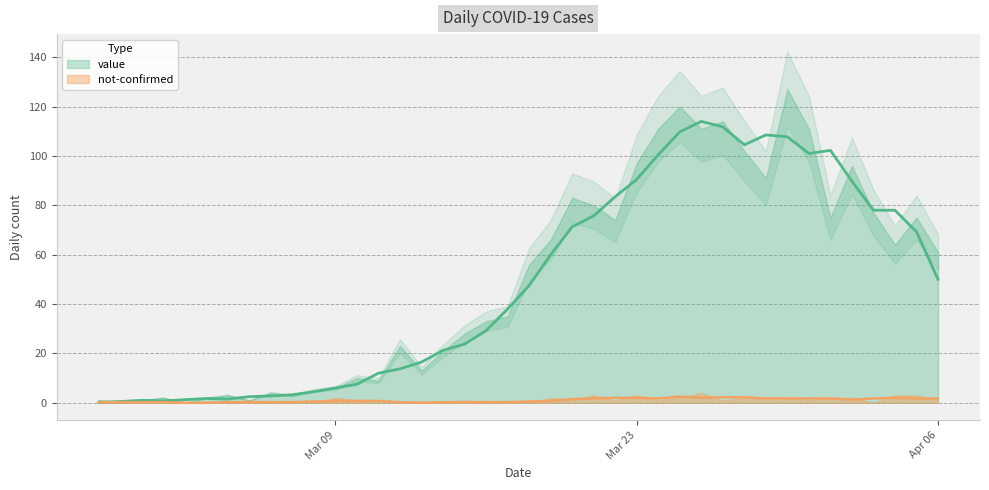

Reading right to left, what are all the values shown in this chart?

50.0	69.2	78.0	78.0	89.8	102.2	101.0	107.8	108.5	104.5	111.8	114.0	109.8	100.5	90.5	83.5	75.8	71.2	60.0	47.5	38.0	29.2	23.8	21.2	16.5	13.8	12.0	7.5	6.0	4.5	3.2	2.8	2.5	1.5	1.8	1.2	0.8	1.0	0.5	0.2